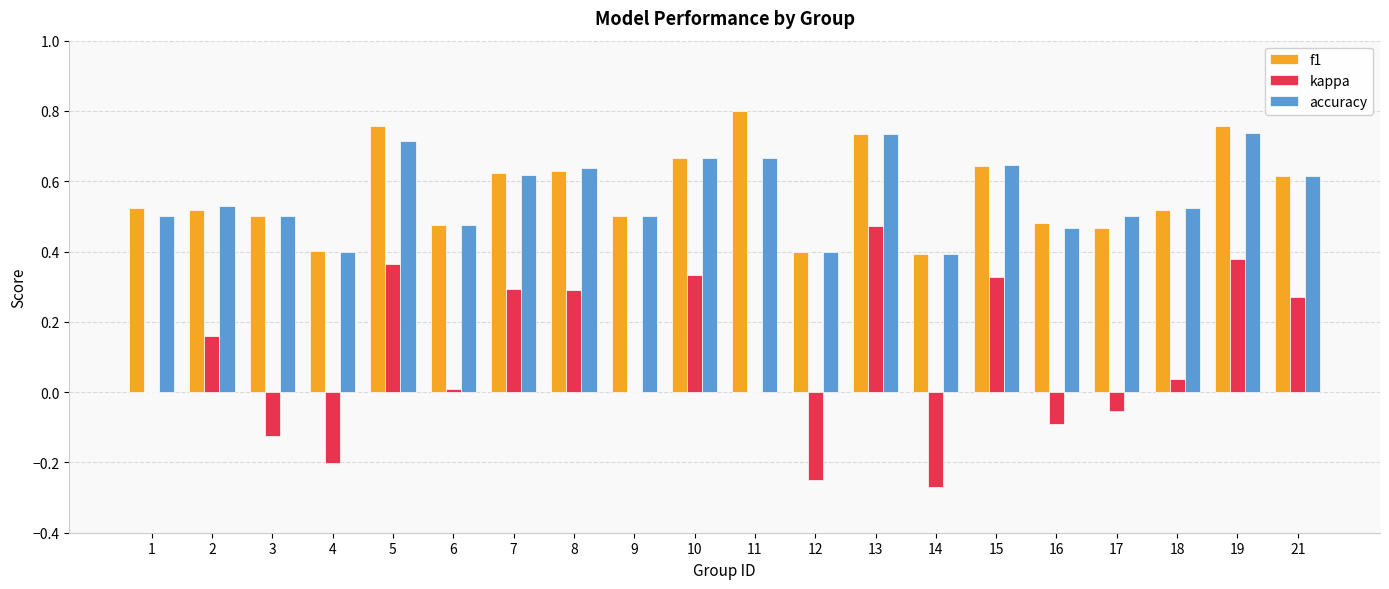

Is the value of accuracy at 7 greater than the value of kappa at 11?

Yes